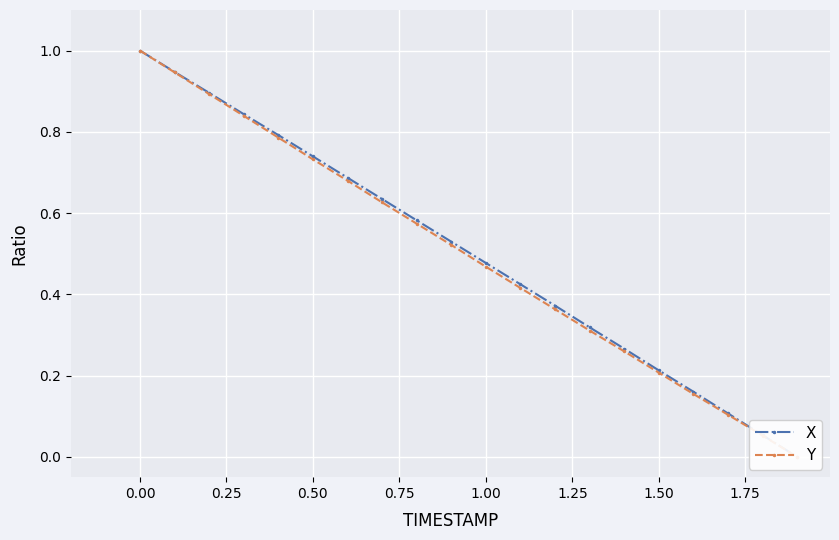

What is the value of the Y point at the 18th from the left?

0.1